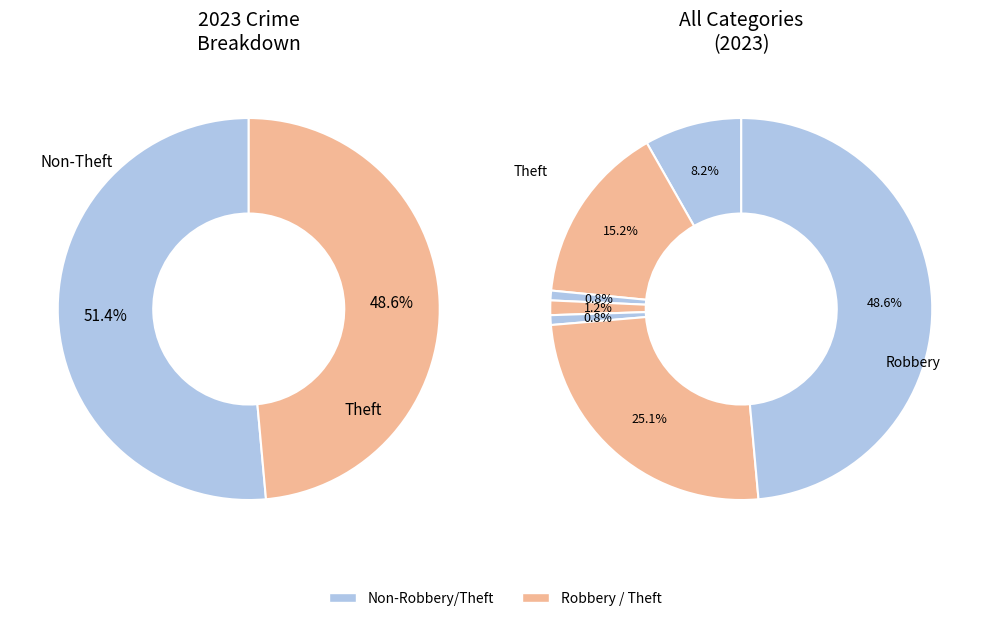

To the nearest percent, what is the combined percentage of Arson and Criminal Sexual Assault?

2%